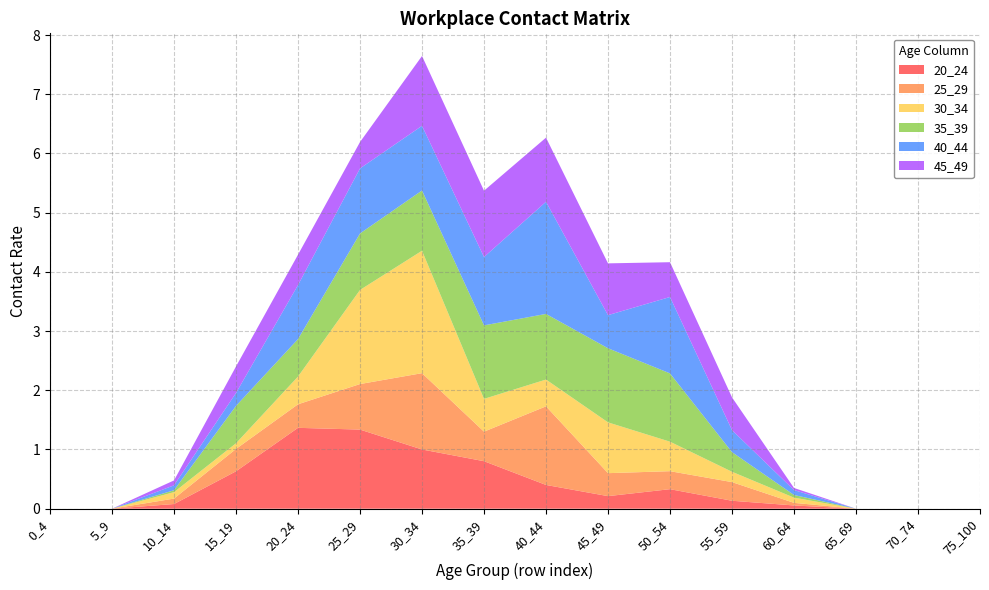

Reading right to left, what are all the values shown in this chart?

20_24: 75_100=0.0	70_74=0.0	65_69=0.0	60_64=0.1	55_59=0.1	50_54=0.3	45_49=0.2	40_44=0.4	35_39=0.8	30_34=1.0	25_29=1.3	20_24=1.4	15_19=0.6	10_14=0.1	5_9=0.0	0_4=0.0
25_29: 75_100=0.0	70_74=0.0	65_69=0.0	60_64=0.0	55_59=0.3	50_54=0.3	45_49=0.4	40_44=1.3	35_39=0.5	30_34=1.3	25_29=0.8	20_24=0.4	15_19=0.4	10_14=0.1	5_9=0.0	0_4=0.0
30_34: 75_100=0.0	70_74=0.0	65_69=0.0	60_64=0.1	55_59=0.2	50_54=0.5	45_49=0.9	40_44=0.5	35_39=0.6	30_34=2.1	25_29=1.6	20_24=0.5	15_19=0.1	10_14=0.1	5_9=0.0	0_4=0.0
35_39: 75_100=0.0	70_74=0.0	65_69=0.0	60_64=0.0	55_59=0.3	50_54=1.2	45_49=1.3	40_44=1.1	35_39=1.2	30_34=1.0	25_29=1.0	20_24=0.6	15_19=0.6	10_14=0.0	5_9=0.0	0_4=0.0
40_44: 75_100=0.0	70_74=0.0	65_69=0.0	60_64=0.1	55_59=0.4	50_54=1.3	45_49=0.6	40_44=1.9	35_39=1.2	30_34=1.1	25_29=1.1	20_24=0.9	15_19=0.2	10_14=0.1	5_9=0.0	0_4=0.0
45_49: 75_100=0.0	70_74=0.0	65_69=0.0	60_64=0.0	55_59=0.6	50_54=0.6	45_49=0.9	40_44=1.1	35_39=1.1	30_34=1.2	25_29=0.4	20_24=0.5	15_19=0.4	10_14=0.1	5_9=0.0	0_4=0.0